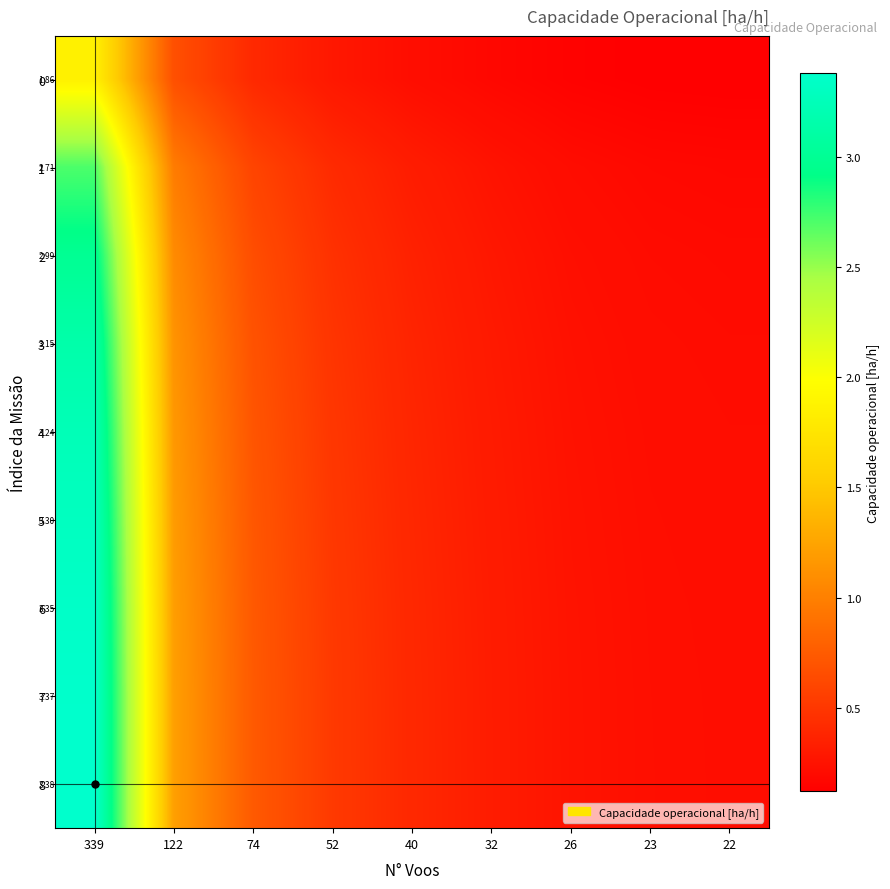

Which series has the largest total across all categories?

8